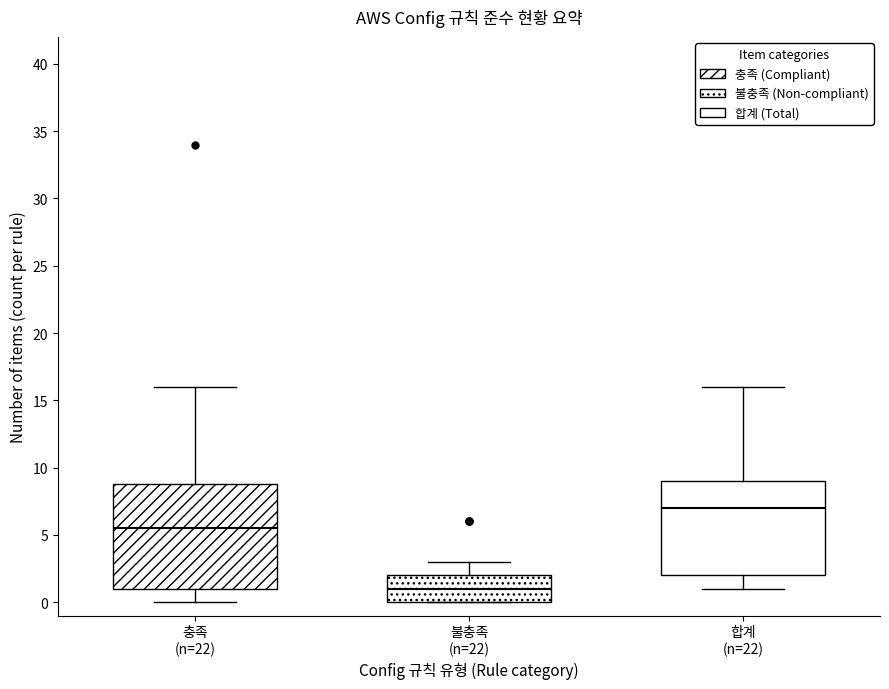

Where does the median line of the box for 합계 (n=22) sit on the y-axis? The values are not printed on the chart, so give them approximately, as read against the axis.

7.0